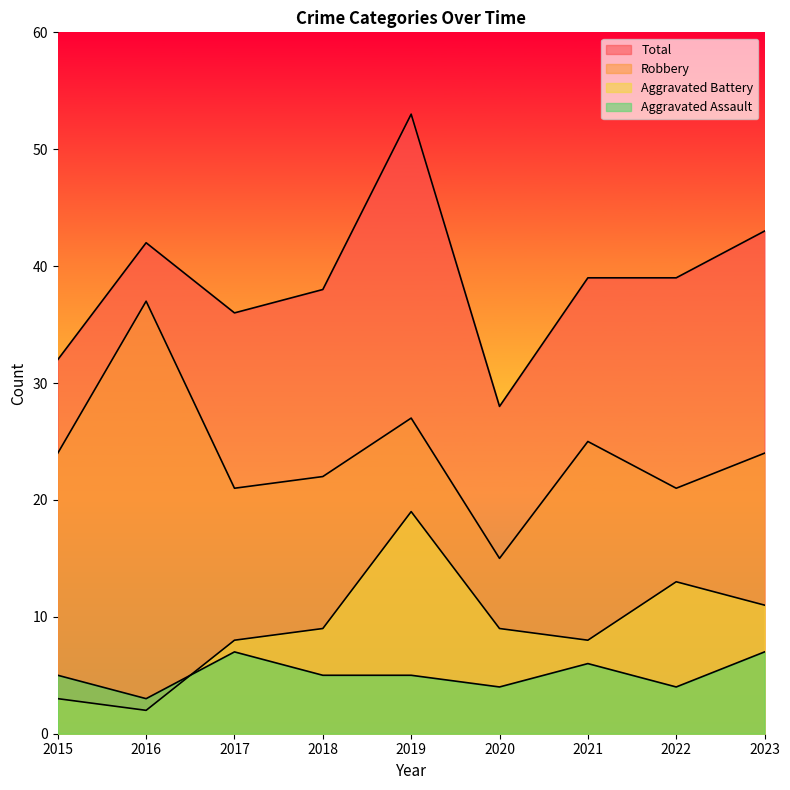

Reading left to right, what are all the values shown in this chart?

Aggravated Assault: 5	3	7	5	5	4	6	4	7
Aggravated Battery: 3	2	8	9	19	9	8	13	11
Robbery: 24	37	21	22	27	15	25	21	24
Total: 32	42	36	38	53	28	39	39	43